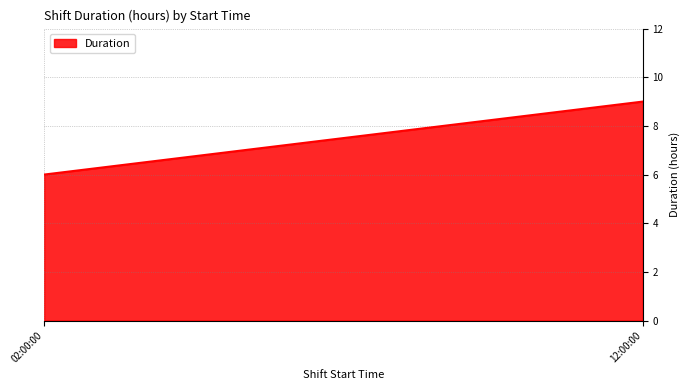

The chart shows a value of 9 at 12:00:00. True or false?

True